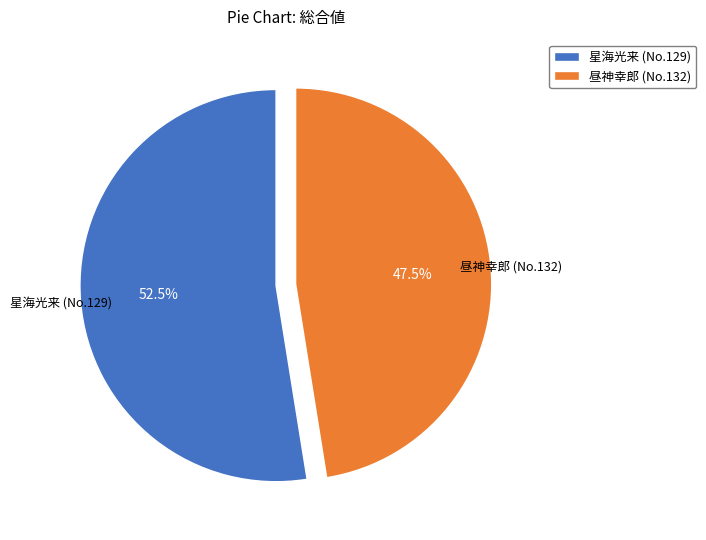

What is the largest slice in the pie chart?

星海光来 (No.129)